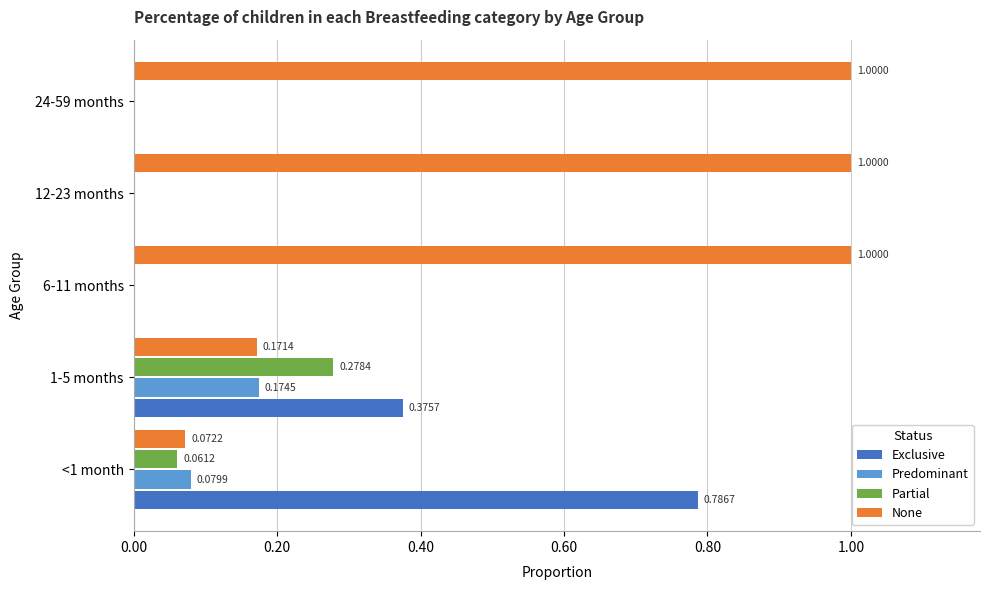

Which series changed the most between <1 month and 12-23 months?

None